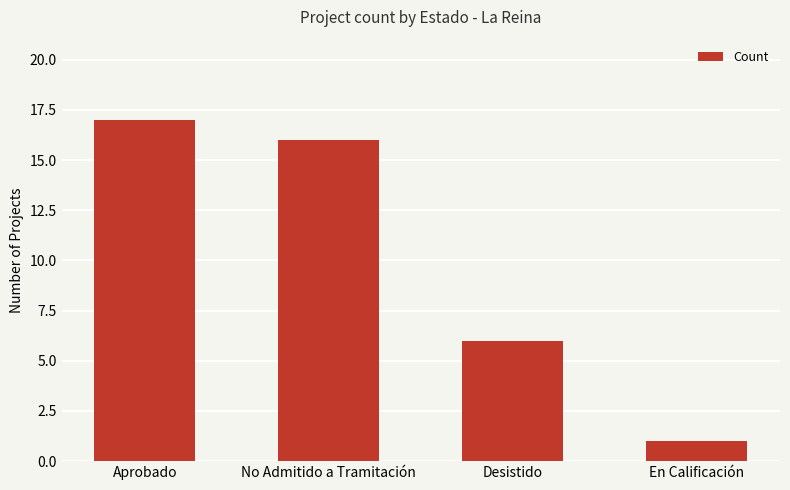

Rank the categories by value from lowest to highest.

En Calificación, Desistido, No Admitido a Tramitación, Aprobado